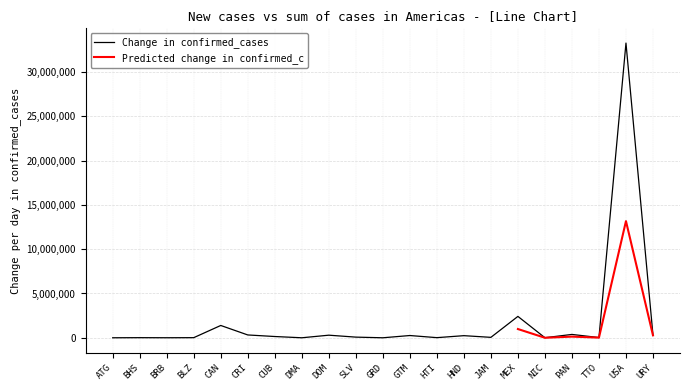

At which label does Change in confirmed_cases reach its peak?

USA